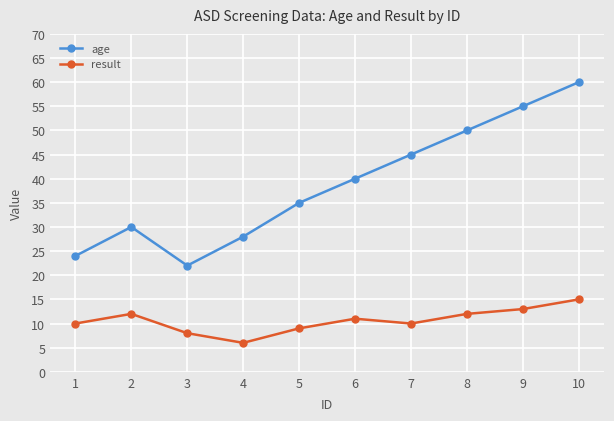

What is the sum of the age values at 9 and 10?

115